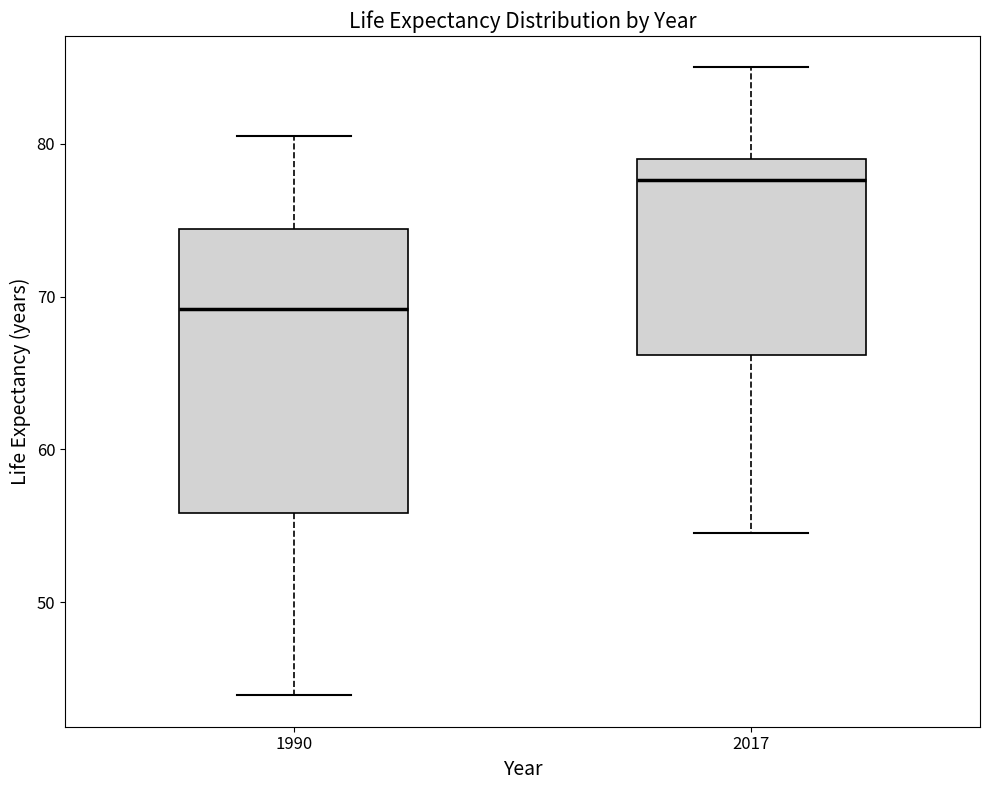

Reading left to right, transcribe this box plot: for each box, give where its median line is, the range the box spans, and where its two whiskers end, as read against the y-axis. The values are not printed on the chart, so give them approximately, as read against the axis.

1990: median 69, box 56 to 74, whiskers 44 to 81
2017: median 78, box 66 to 79, whiskers 55 to 85